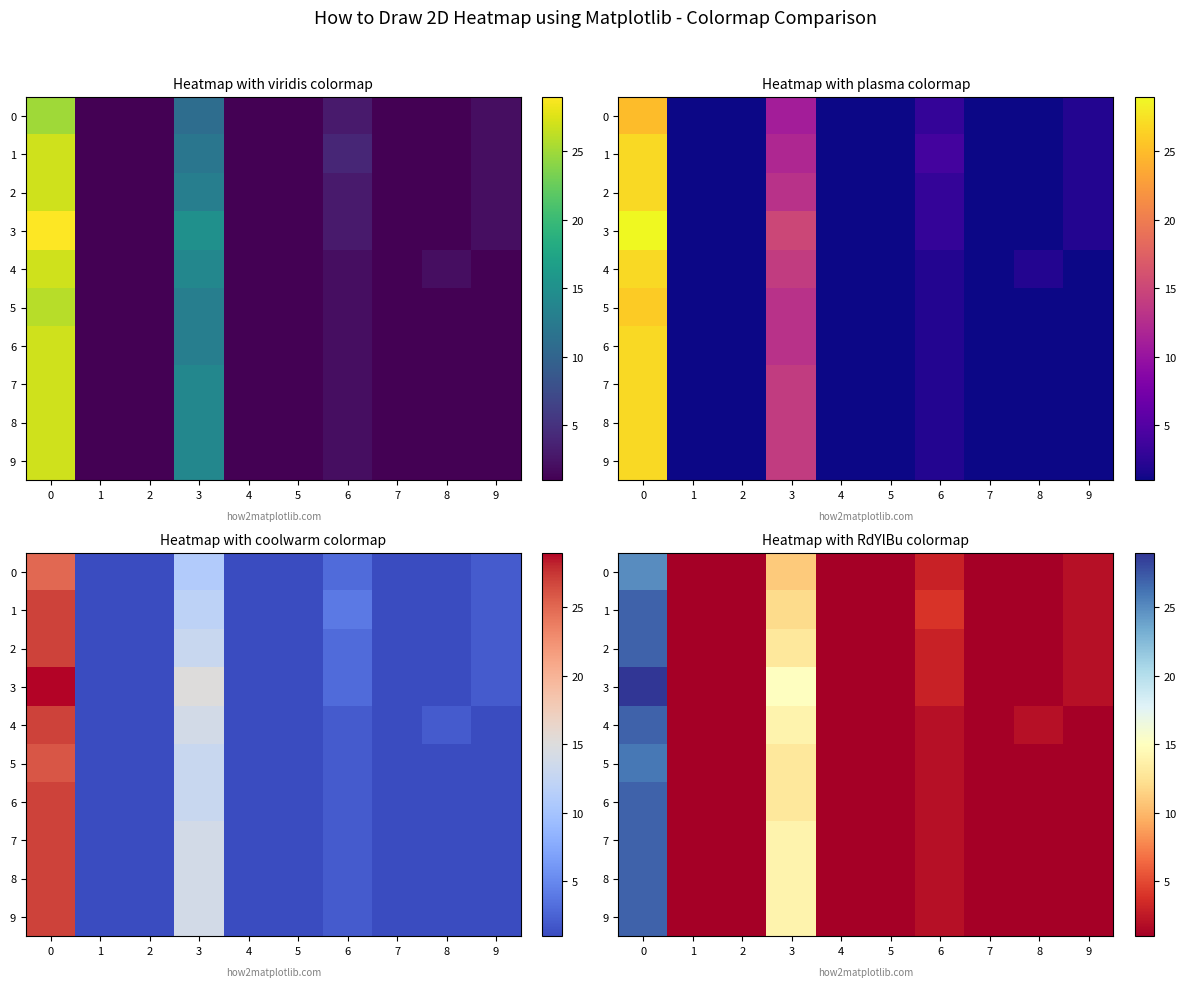

The value of 7 at 2 is 1. True or false?

True